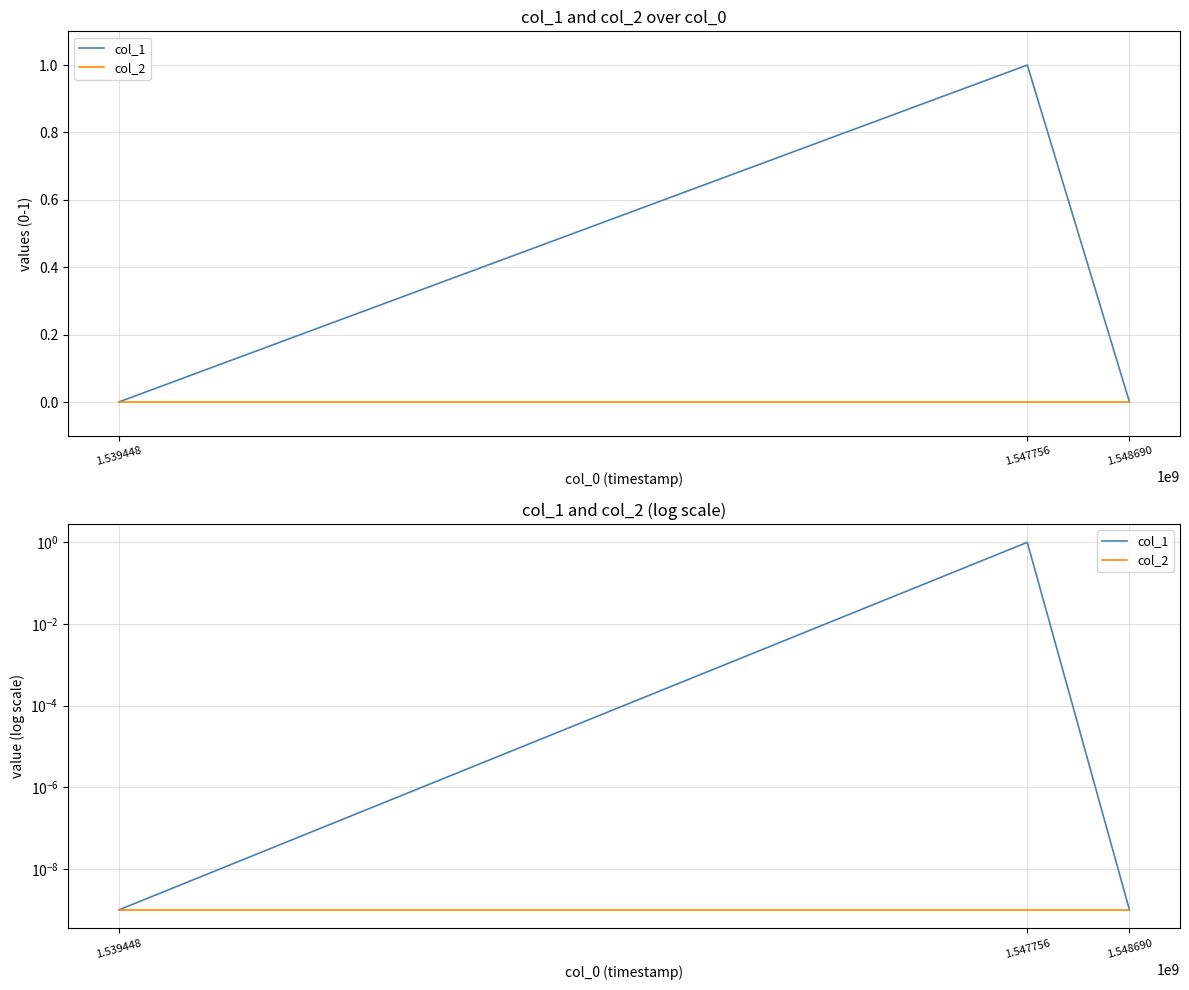

Rank the series by their average value, from lowest to highest.

col_2, col_1